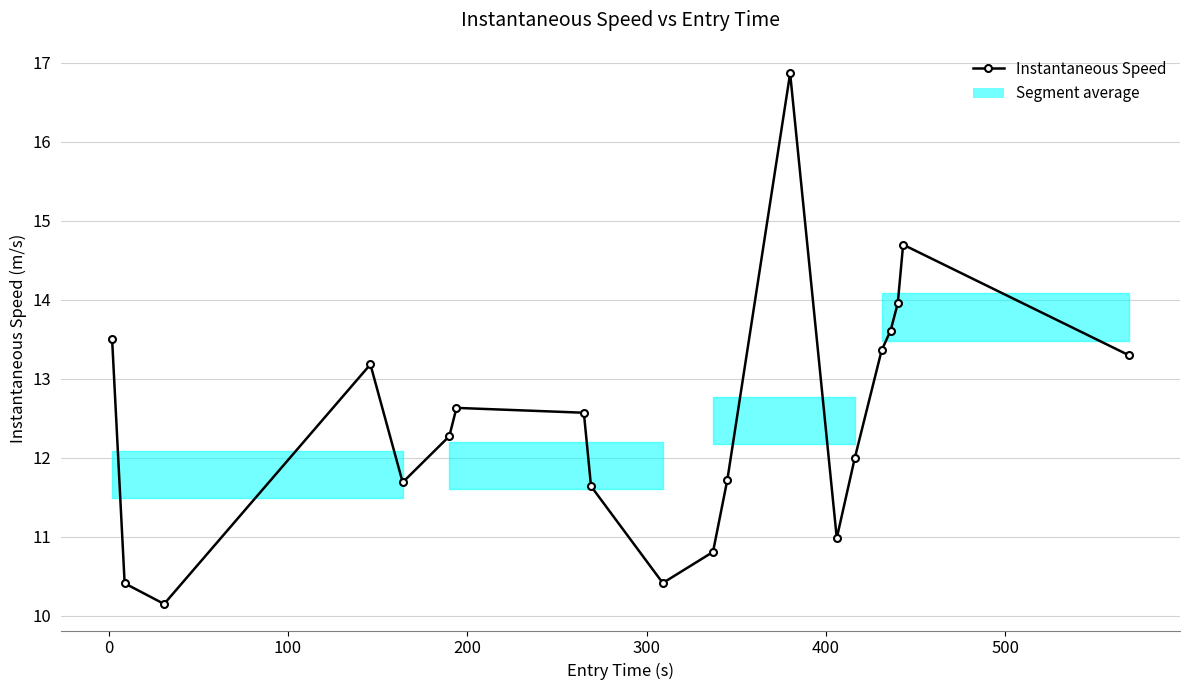

True or false: the data has more than 1 interior local peaks.

True